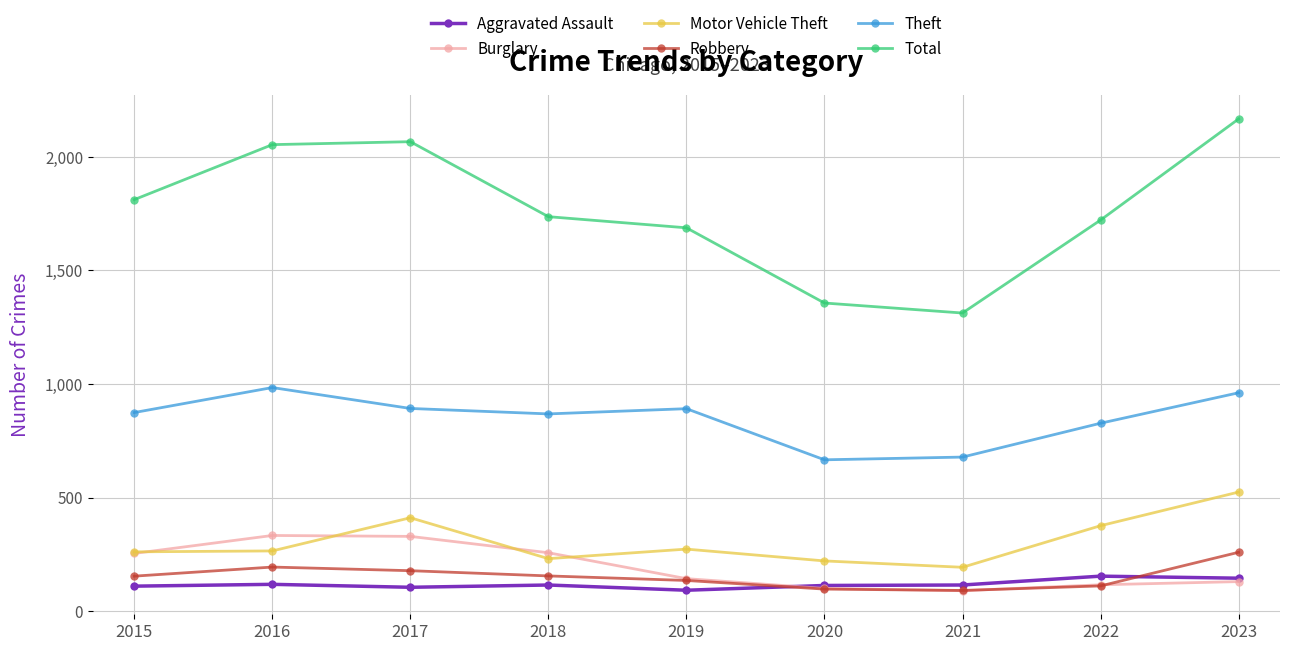

Is it true that Theft equals 460 at 2022?

False